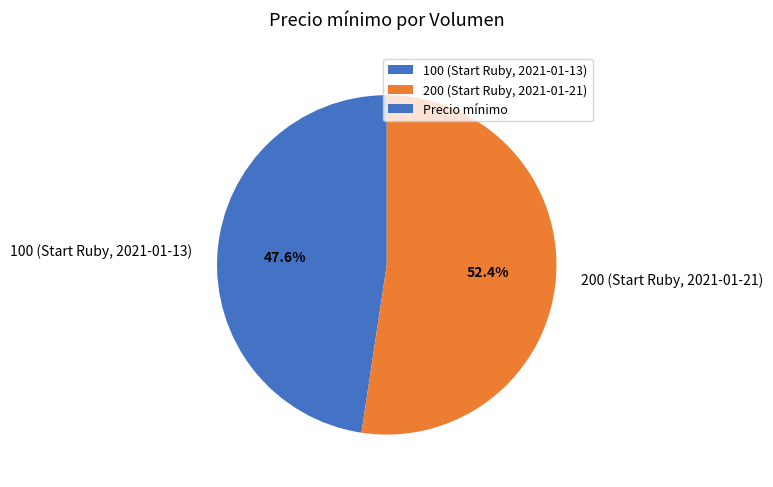

How many slices are in this pie chart?

2